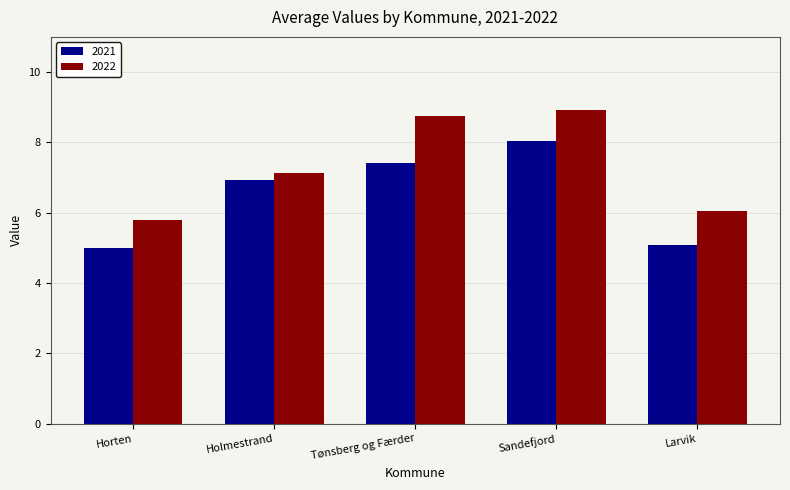

How many bars are there in total?

10